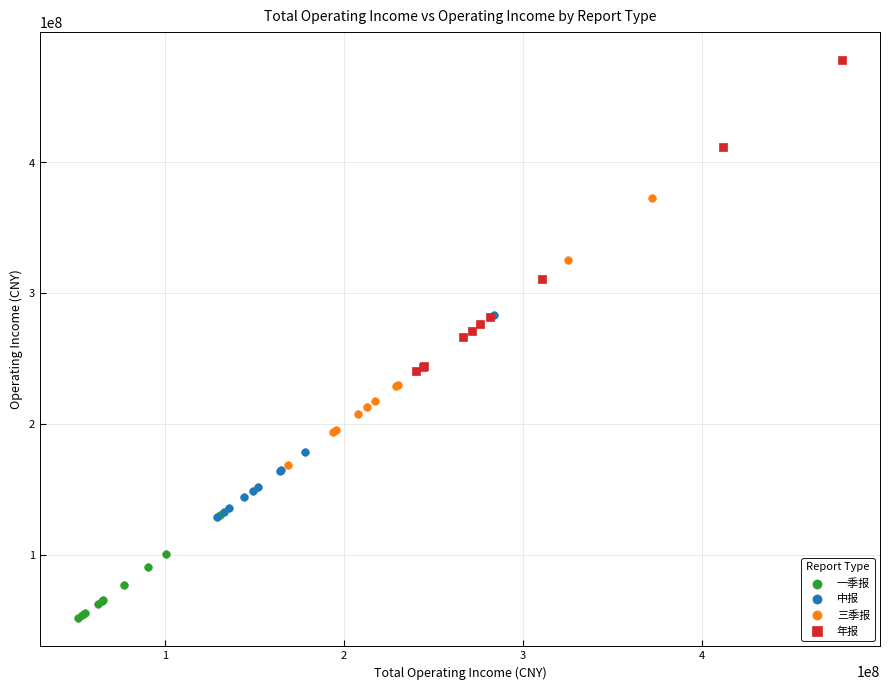

Which series has the widest spread of Y values?

年报